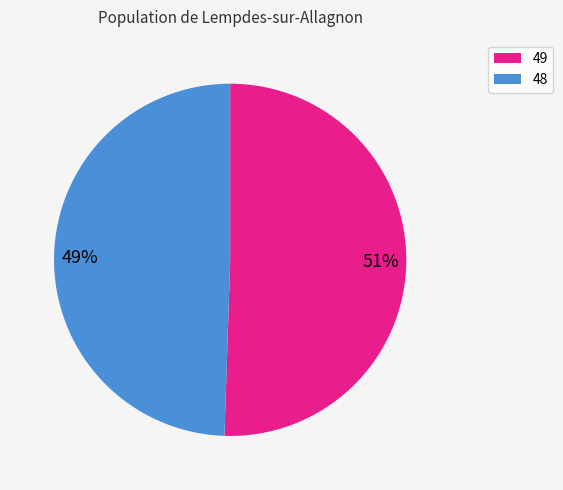

What is the ratio of the value at 51% to the value at 49%?

1.0